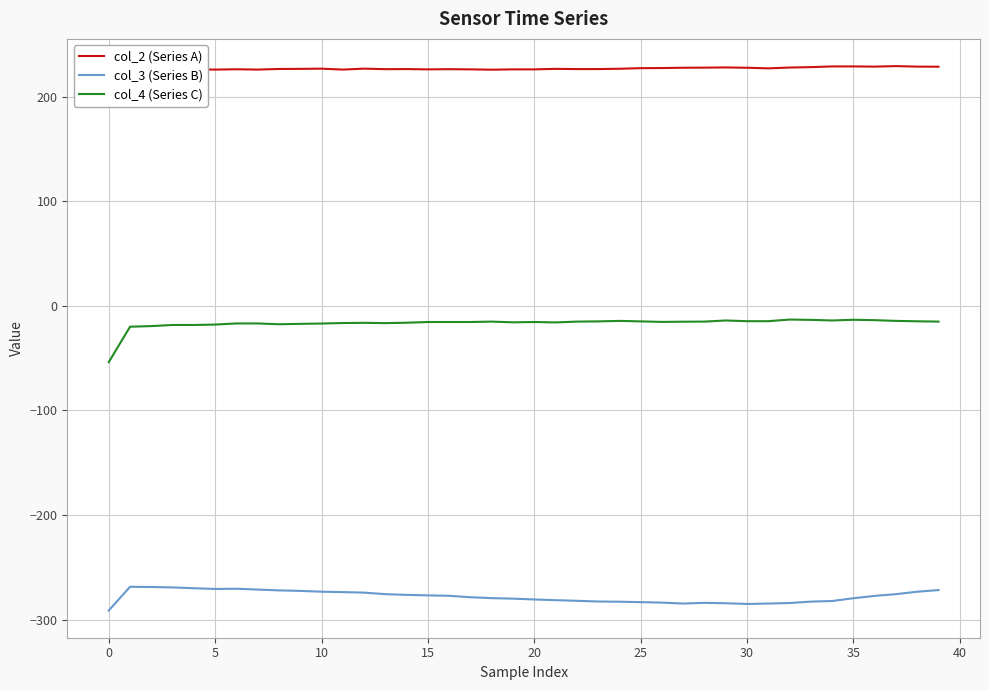

What is the maximum value for col_4 (Series C)?

-13.1